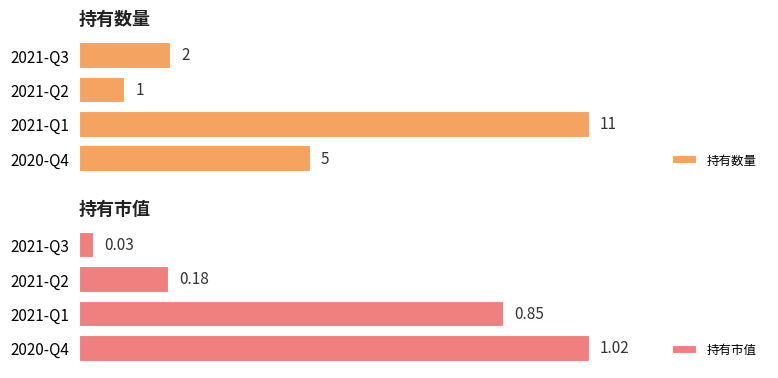

Where is 持有数量 nearest to the value 6?

2020-Q4